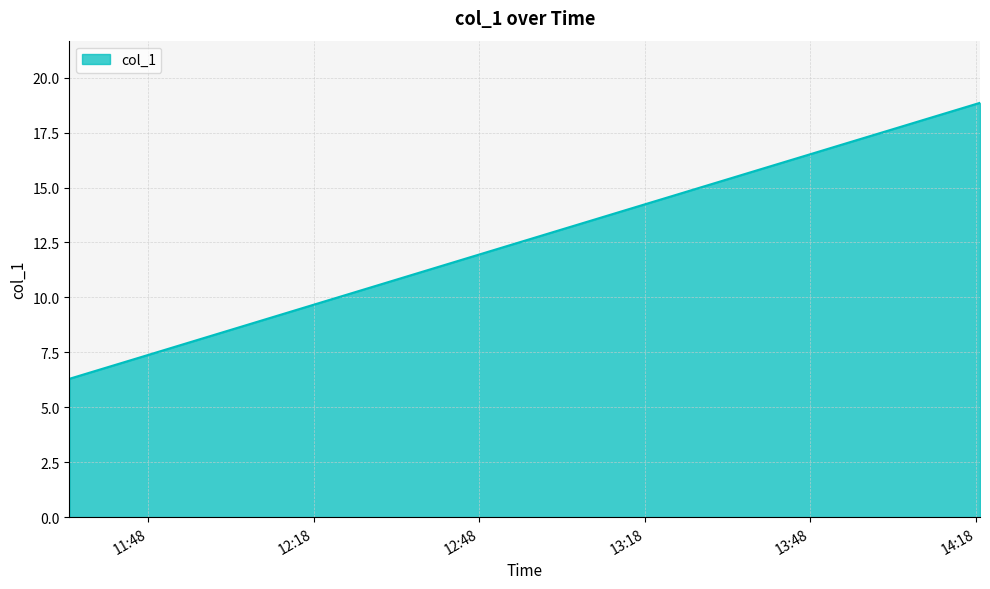

What is the difference between the maximum and minimum values?

12.6